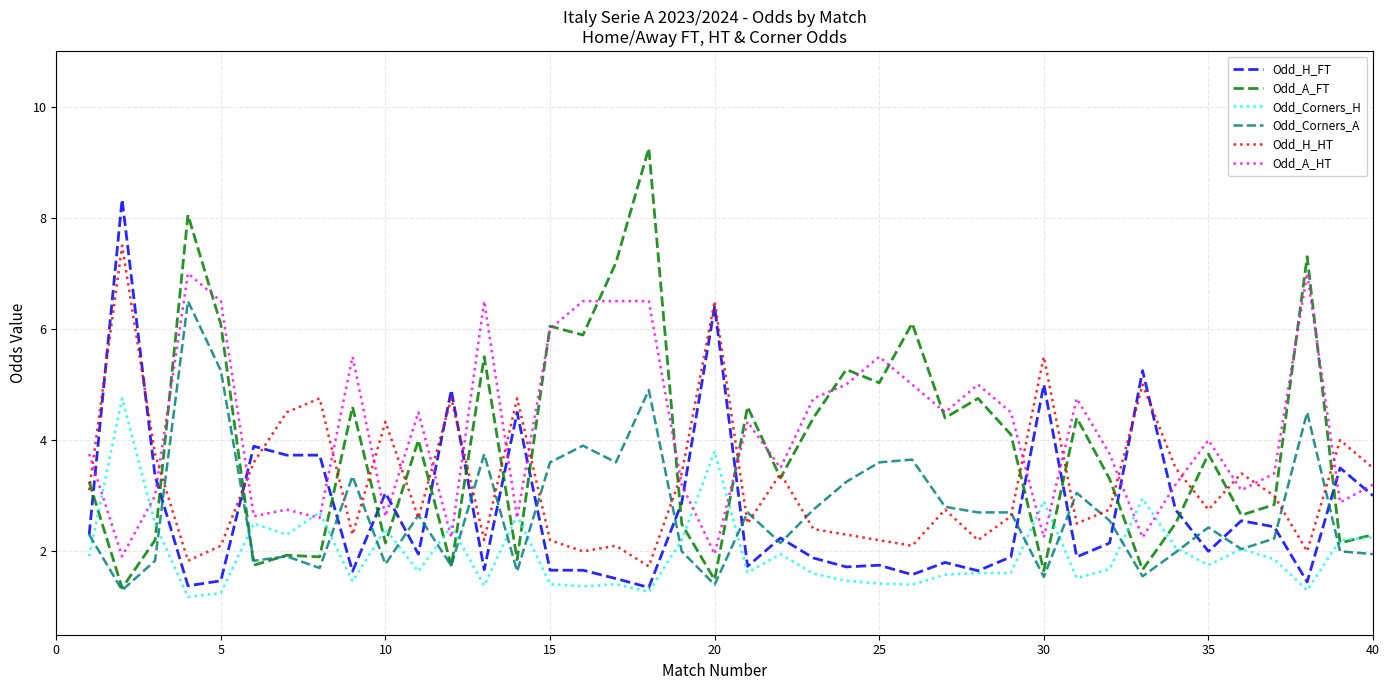

List the series in order of their peak value, lowest first.

Odd_Corners_H, Odd_Corners_A, Odd_A_HT, Odd_H_HT, Odd_H_FT, Odd_A_FT